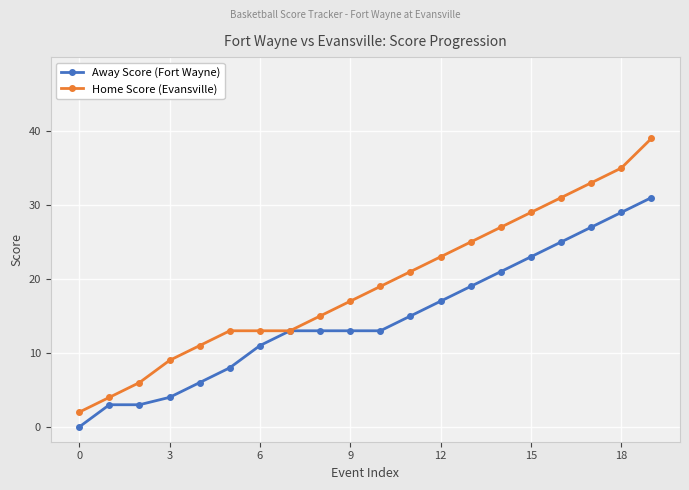

List the series in order of their peak value, lowest first.

Away Score (Fort Wayne), Home Score (Evansville)